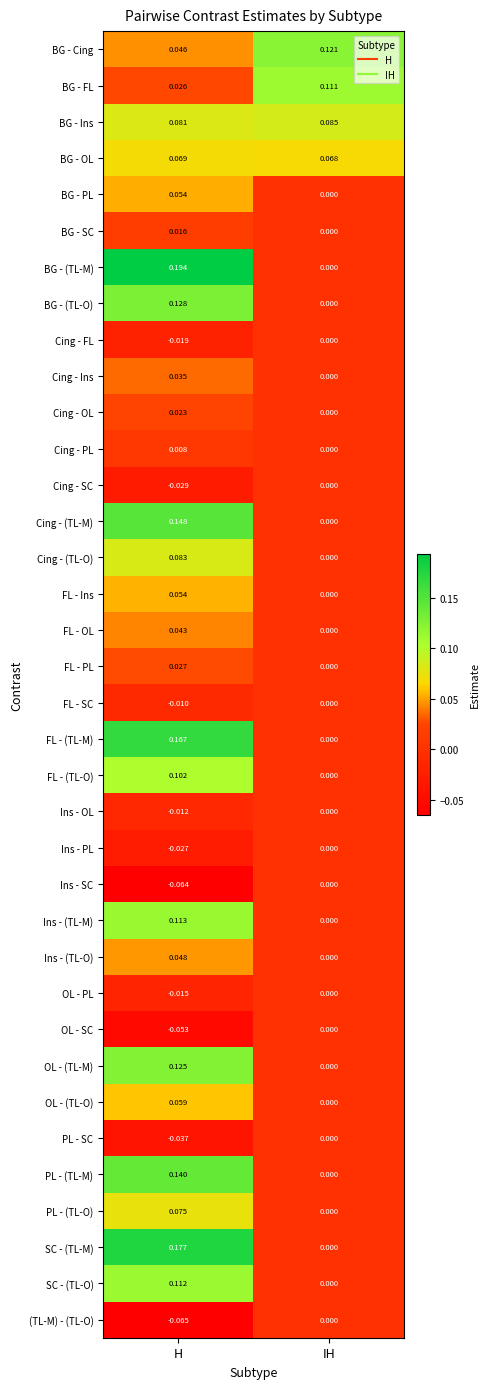

Is the value of BG - (TL-M) at IH greater than the value of BG - FL at H?

No